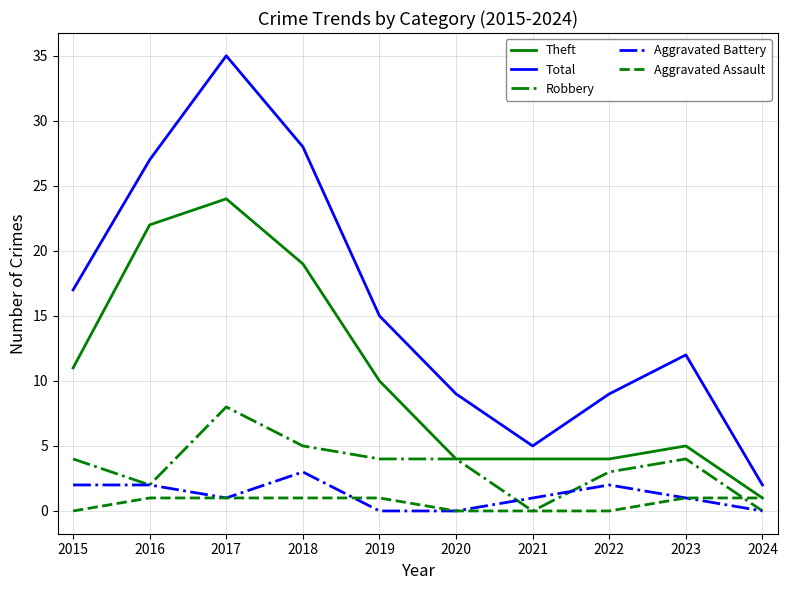

The Theft series shows 4 at 2020. True or false?

True